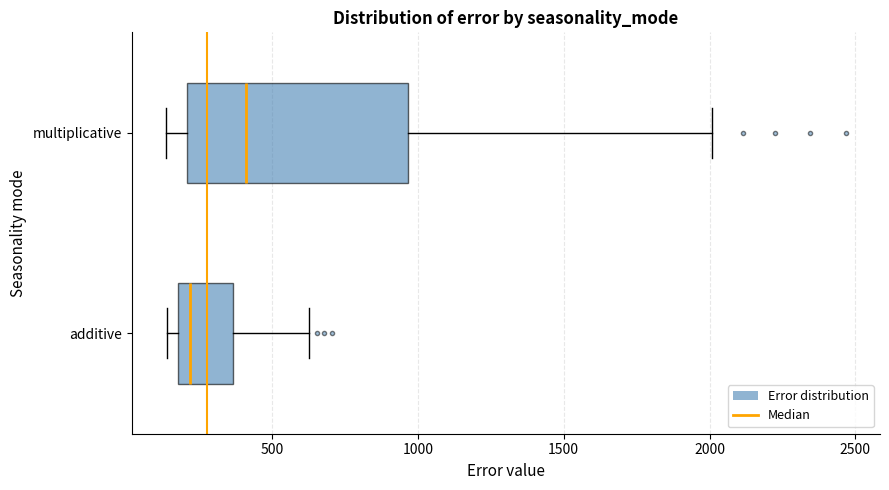

Which box is the widest, from its left edge to its right edge?

multiplicative